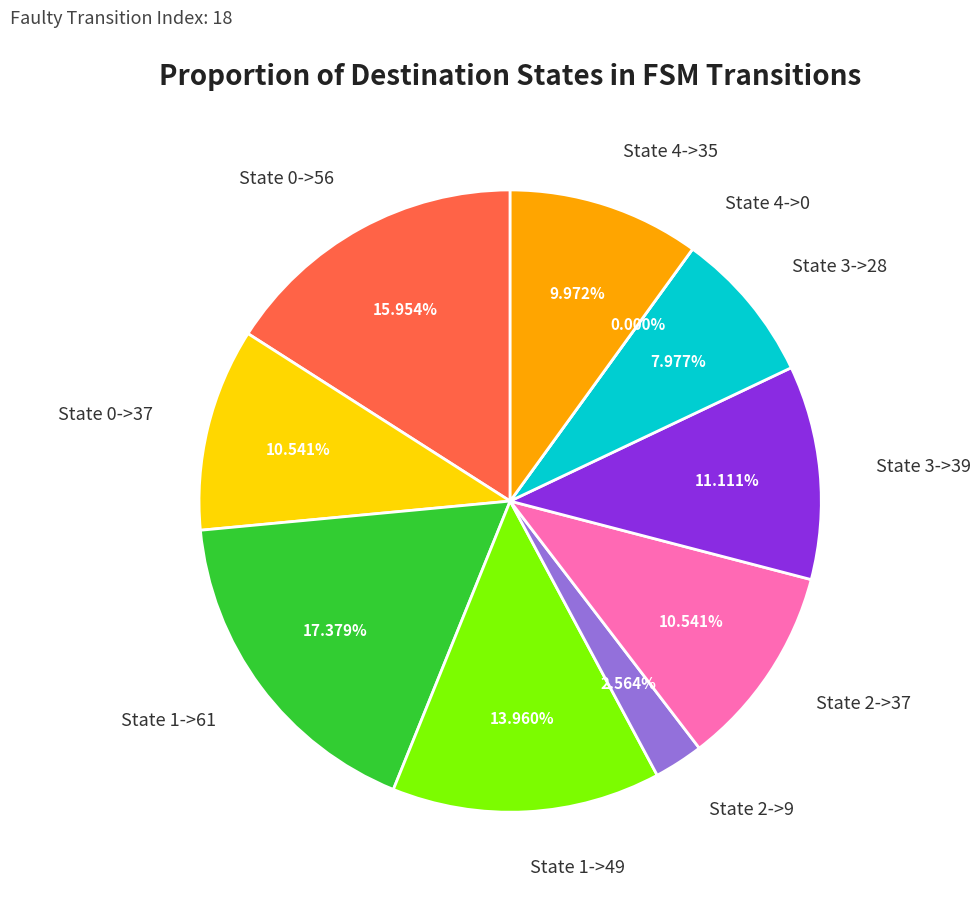

What is the ratio of the value at State 3->28 to the value at State 1->49?

0.6